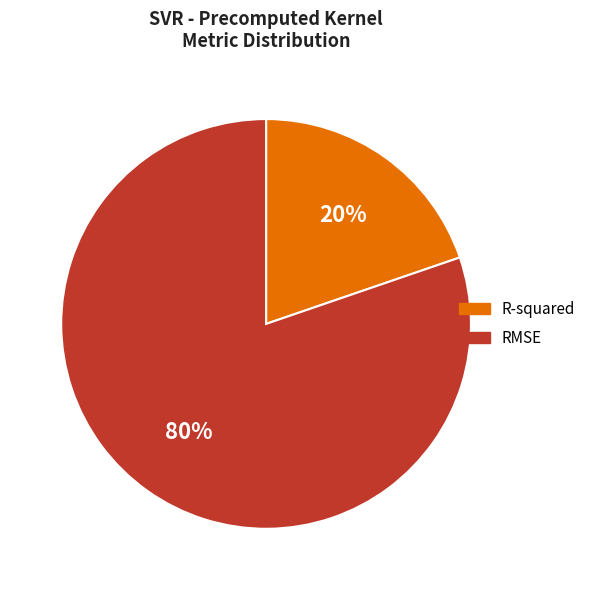

Which has a higher value, RMSE or R-squared?

RMSE